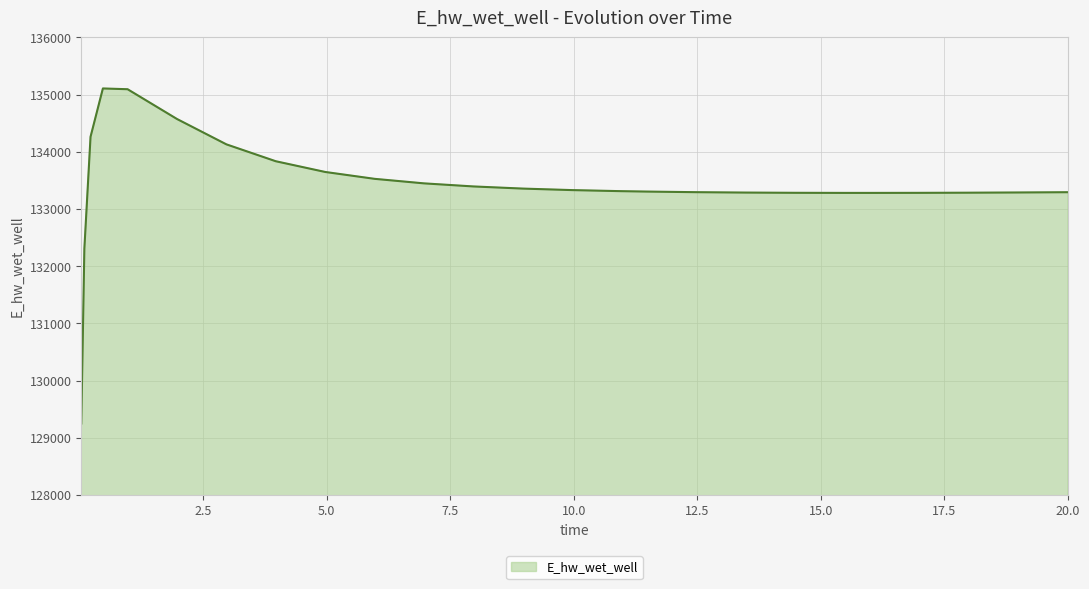

What is the difference between the maximum and minimum values?

5858.9